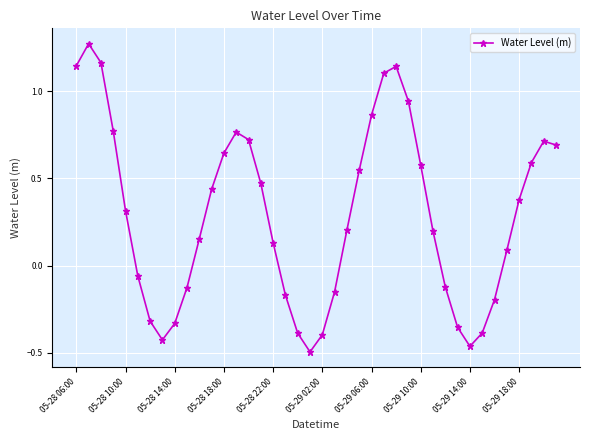

What is the difference between the maximum and minimum values?

1.8